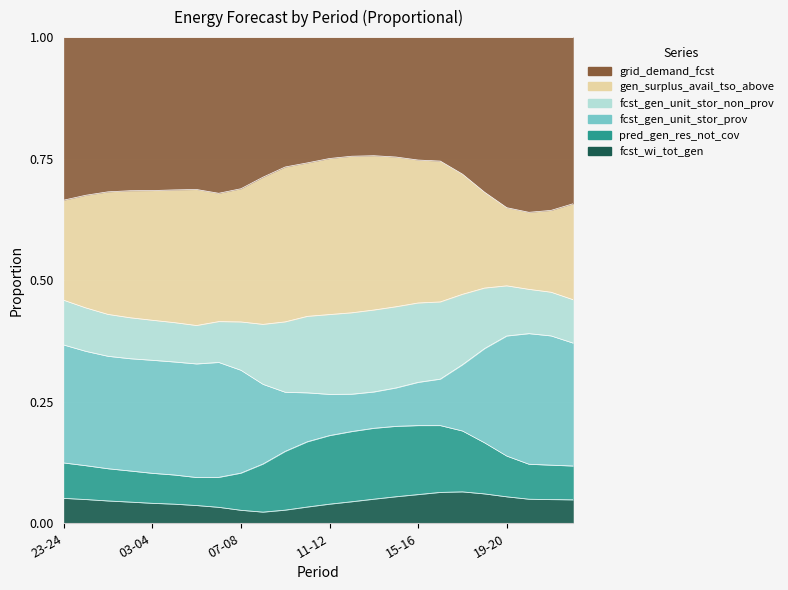

At how many categories does at least one series exceed 0?

24